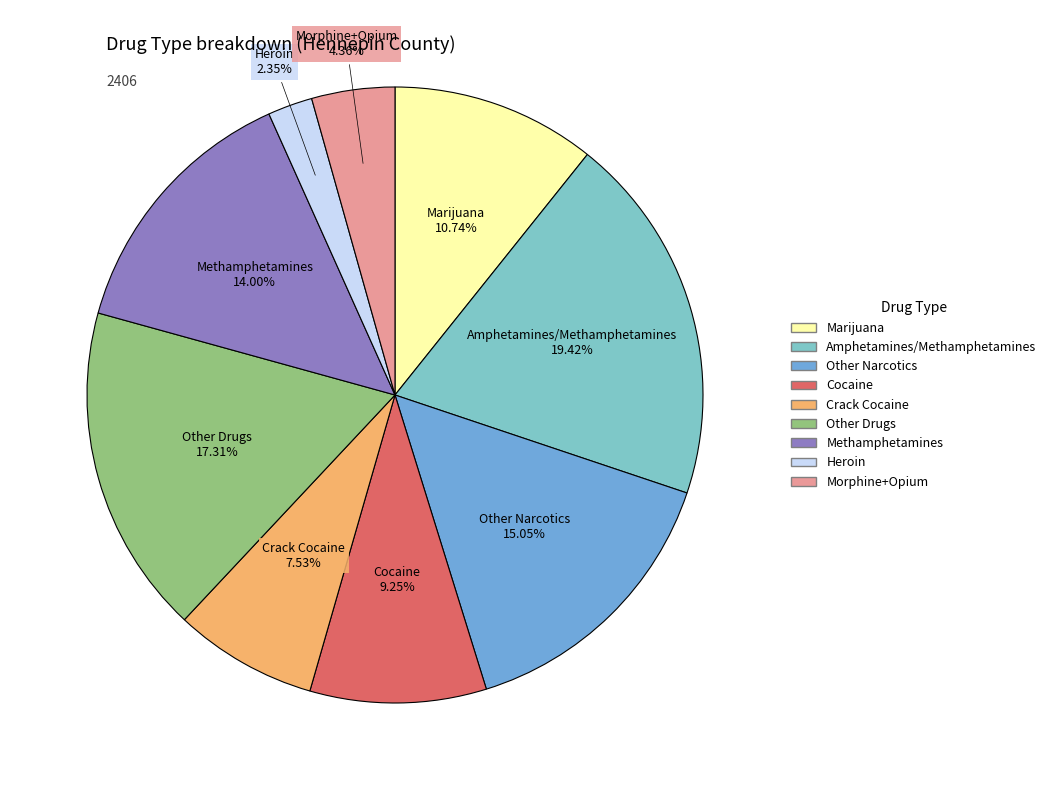

Is it true that Morphine+Opium is 4% of the pie?

True